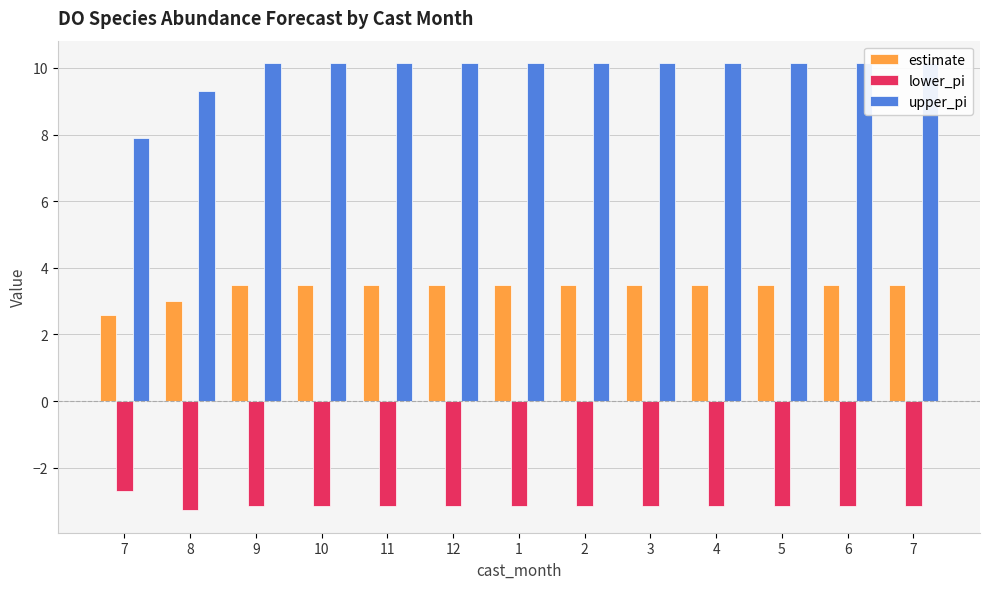

How many groups of bars are there?

13